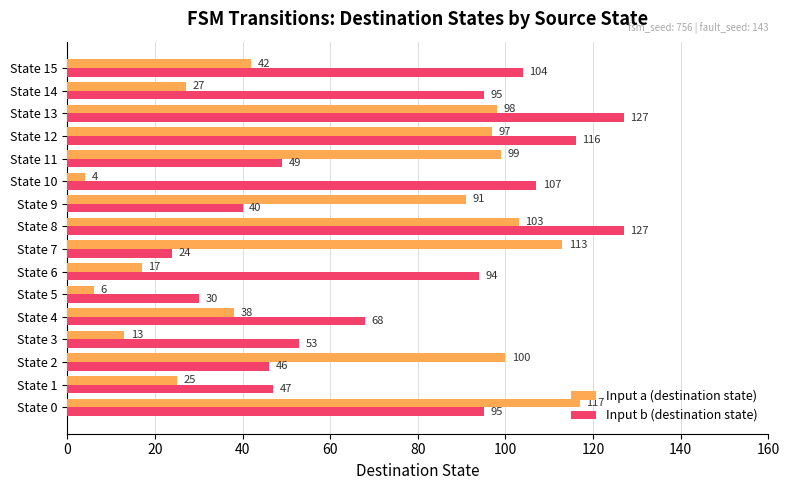

What is the difference between the second highest and minimum values in the Input b (destination state) series?

103